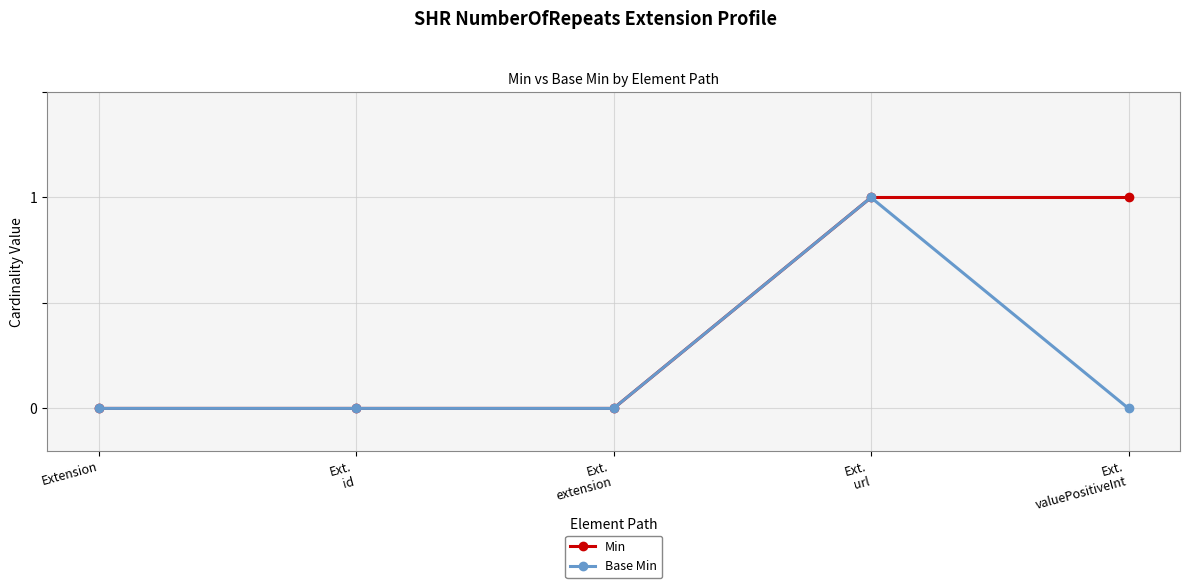

What position from the left is Extension?

1